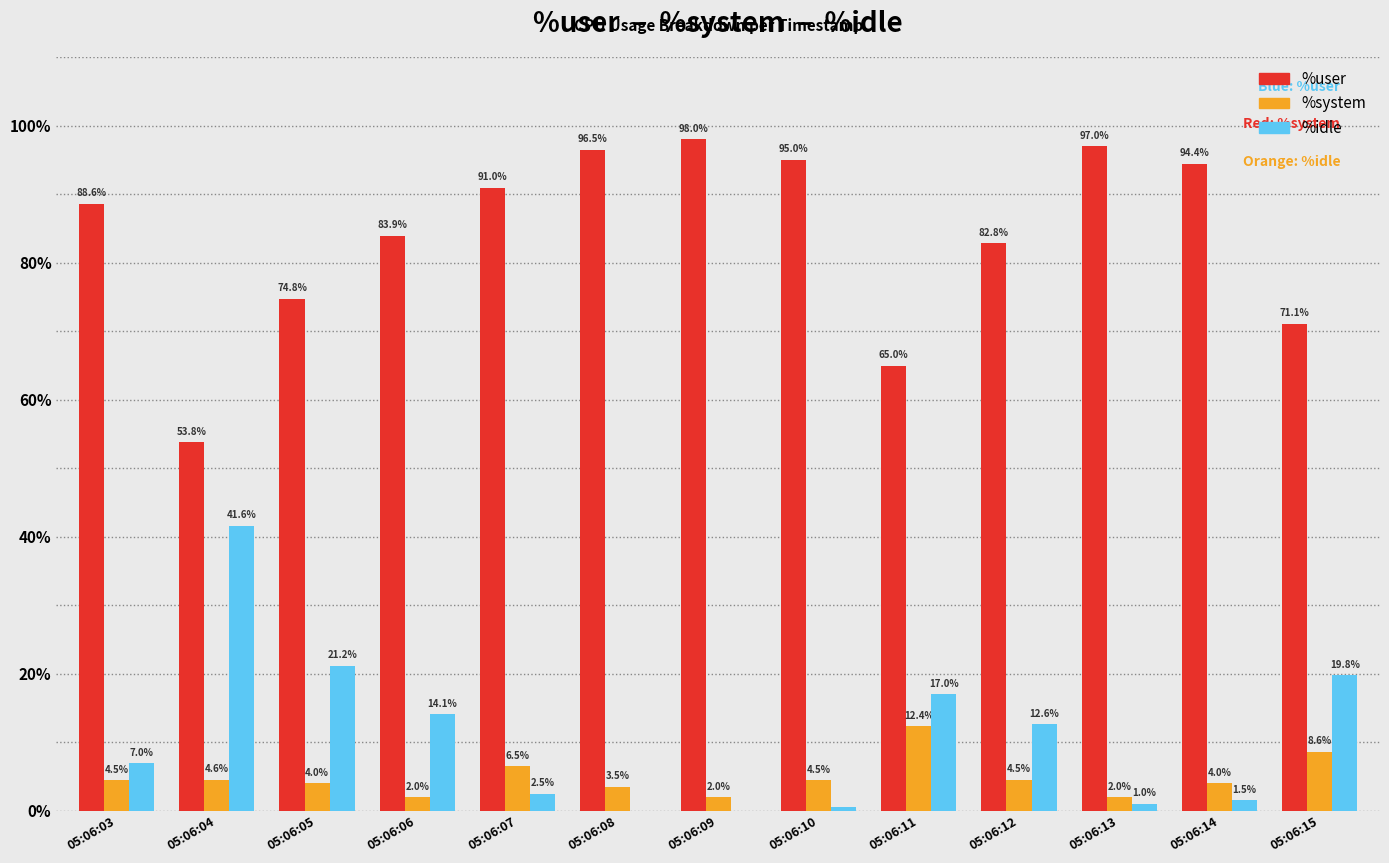

Which series has the largest range (max minus min)?

%user